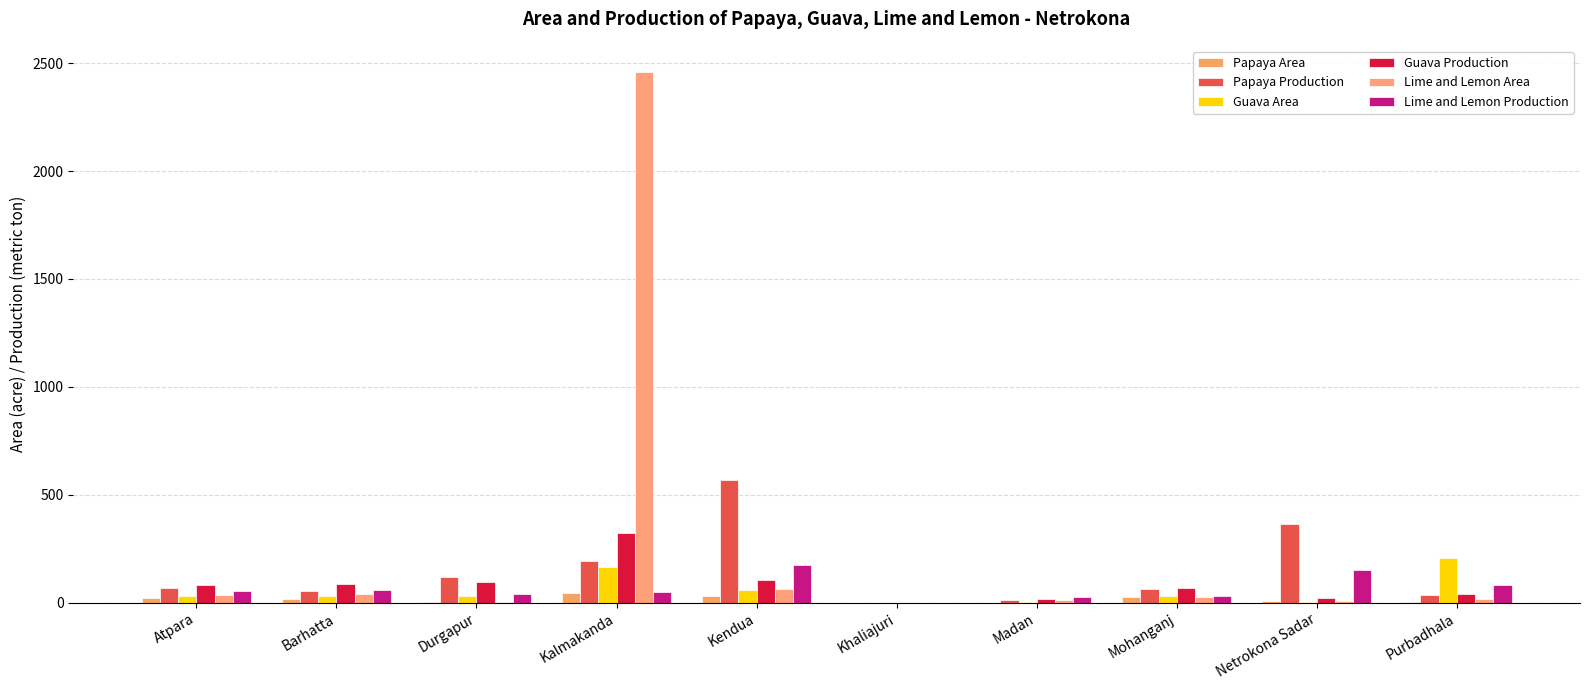

How many groups of bars are there?

10